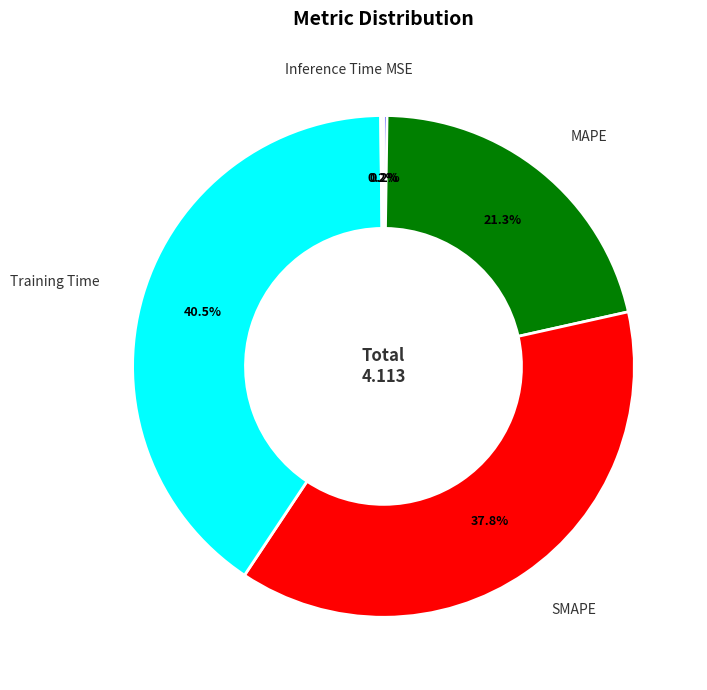

What is the largest slice in the pie chart?

Training Time